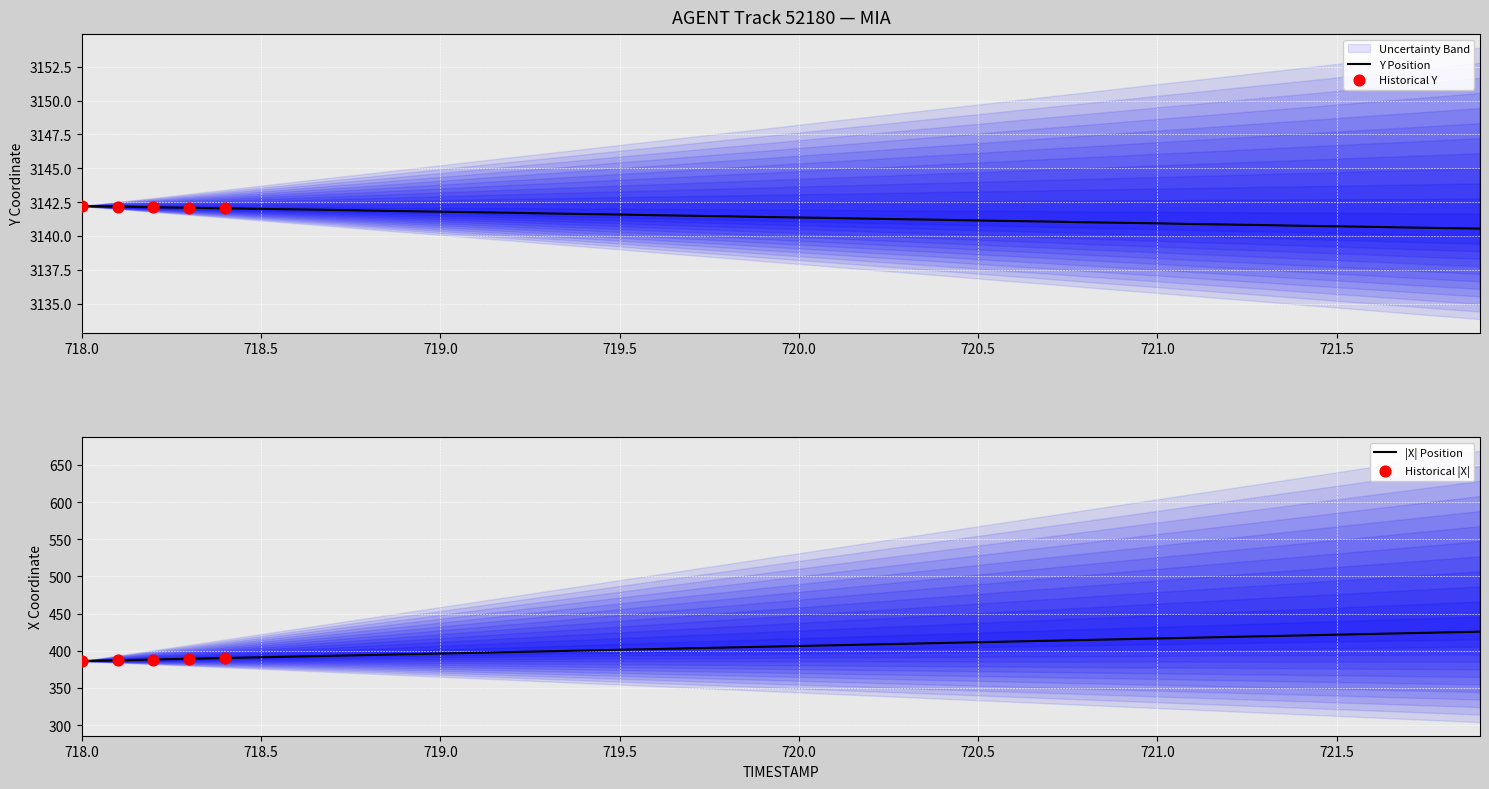

At which category is the sum across all series the highest?

721.9